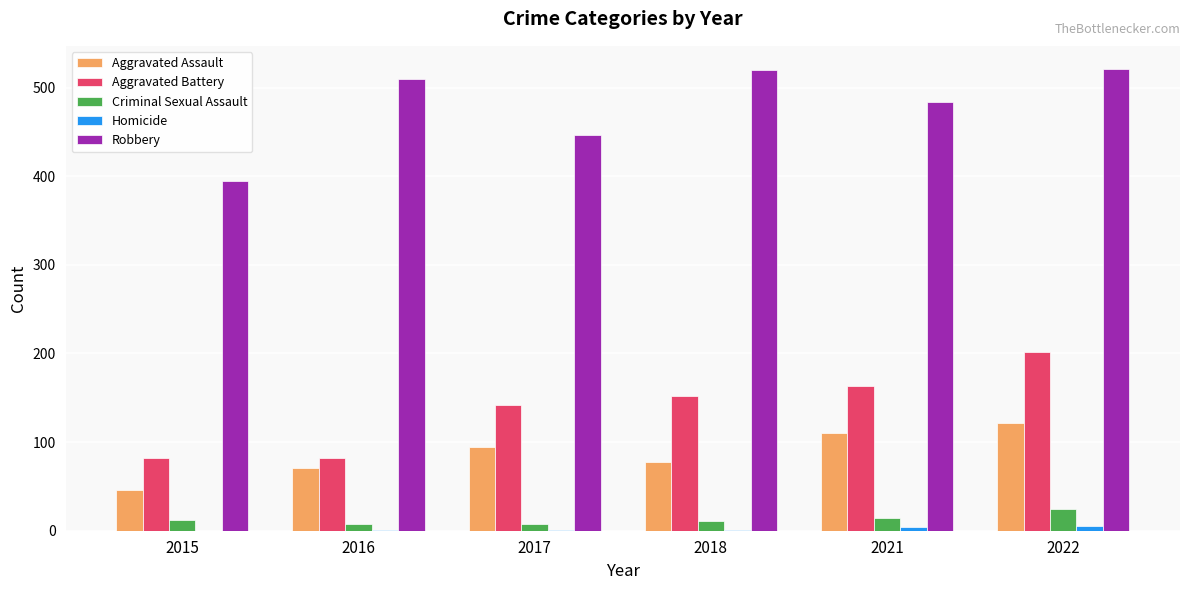

What is the maximum value shown in the chart?

521